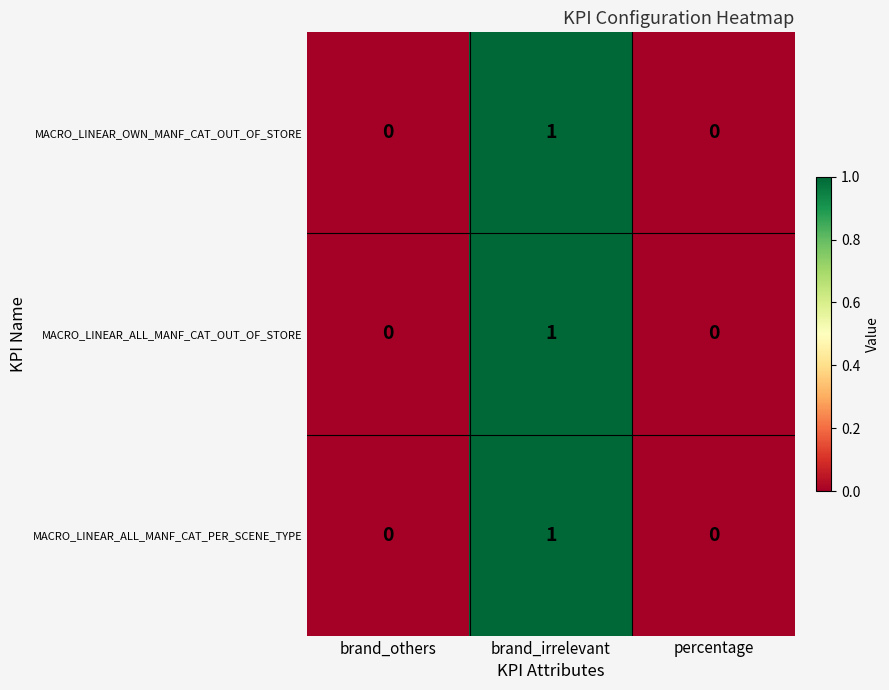

How many MACRO_LINEAR_OWN_MANF_CAT_OUT_OF_STORE values are between 0 and 1?

3